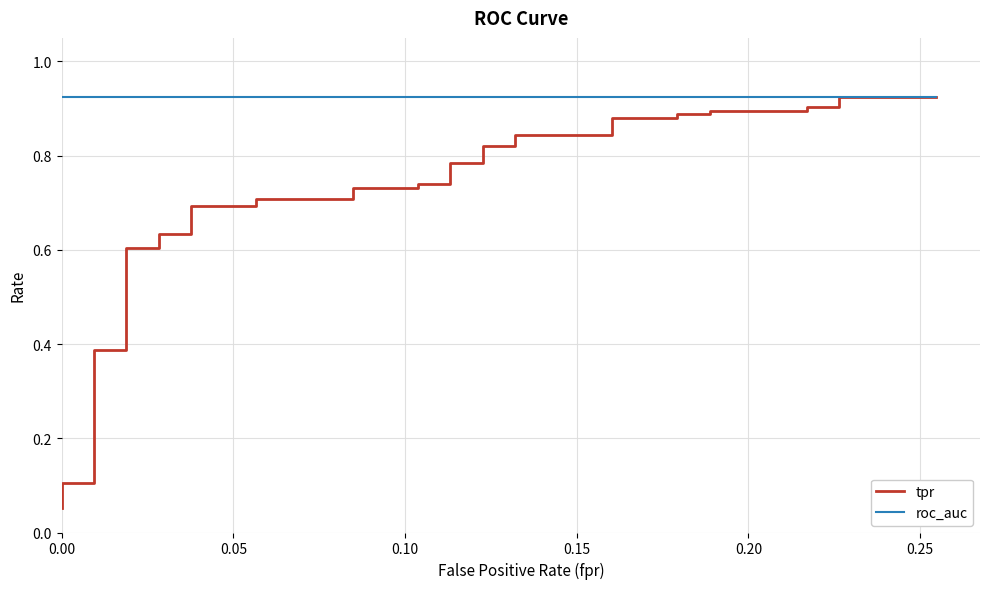

Rank the series by their maximum value, from highest to lowest.

tpr, roc_auc